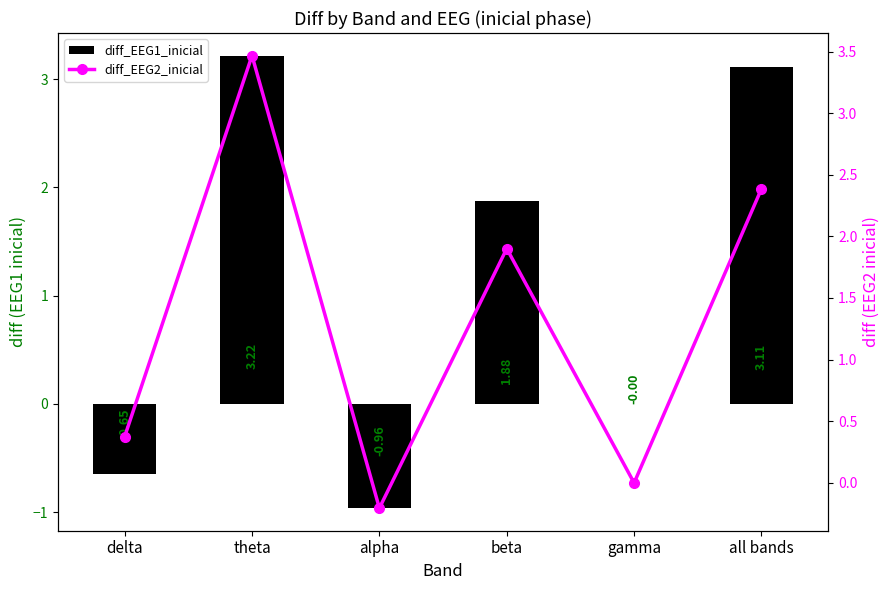

What is the difference between the highest and lowest values at all bands?

0.7